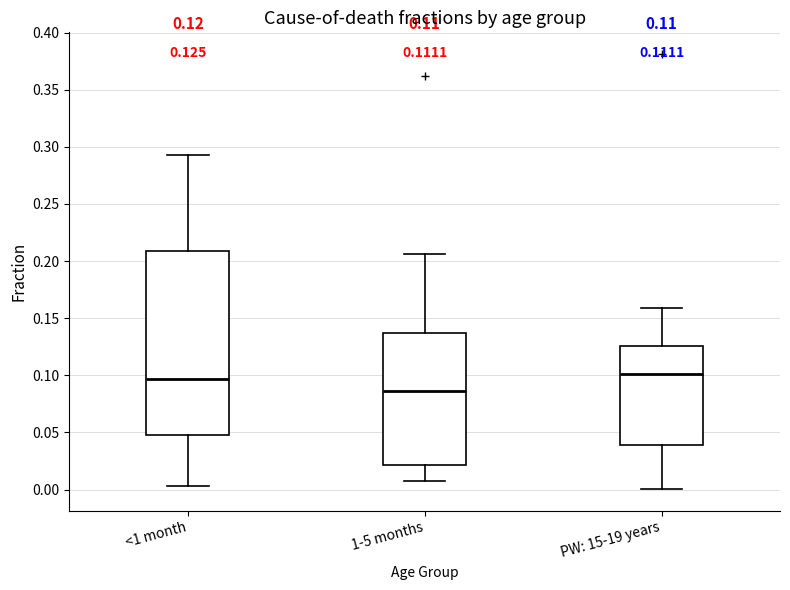

Which box's median line is the lowest?

1-5 months